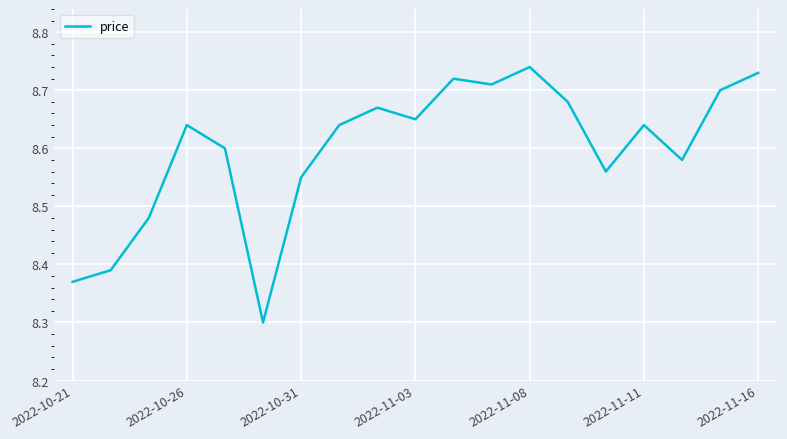

True or false: there are more than 0 points higher than both neighbors.

True